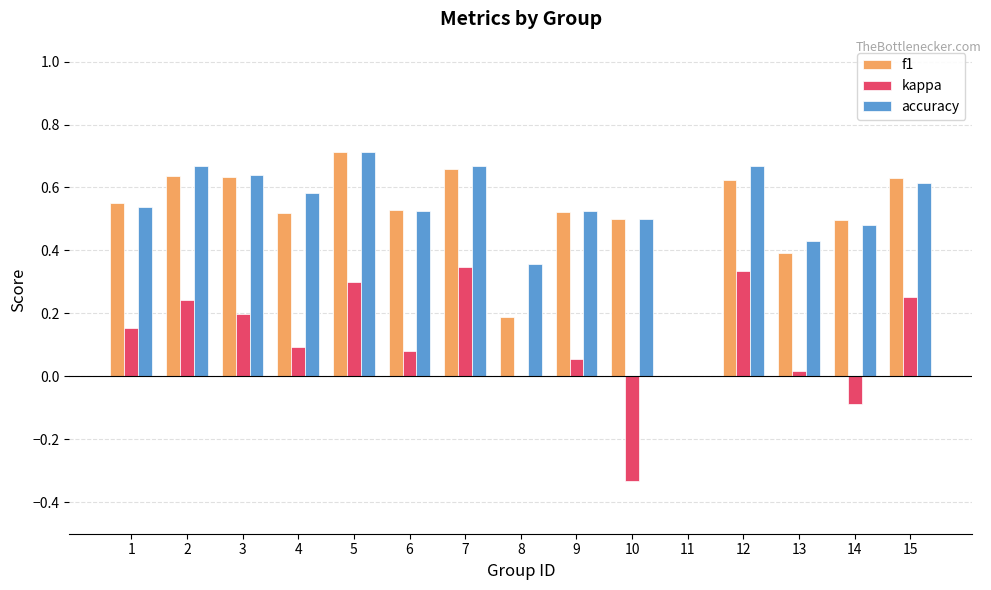

Is it true that accuracy equals -0.3 at 11?

False